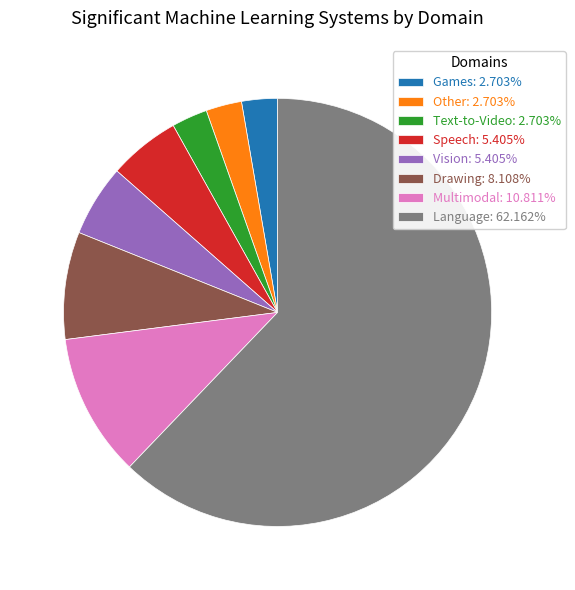

Do Text-to-Video: 2.703% and Language: 62.162% together represent more than half of the pie?

Yes